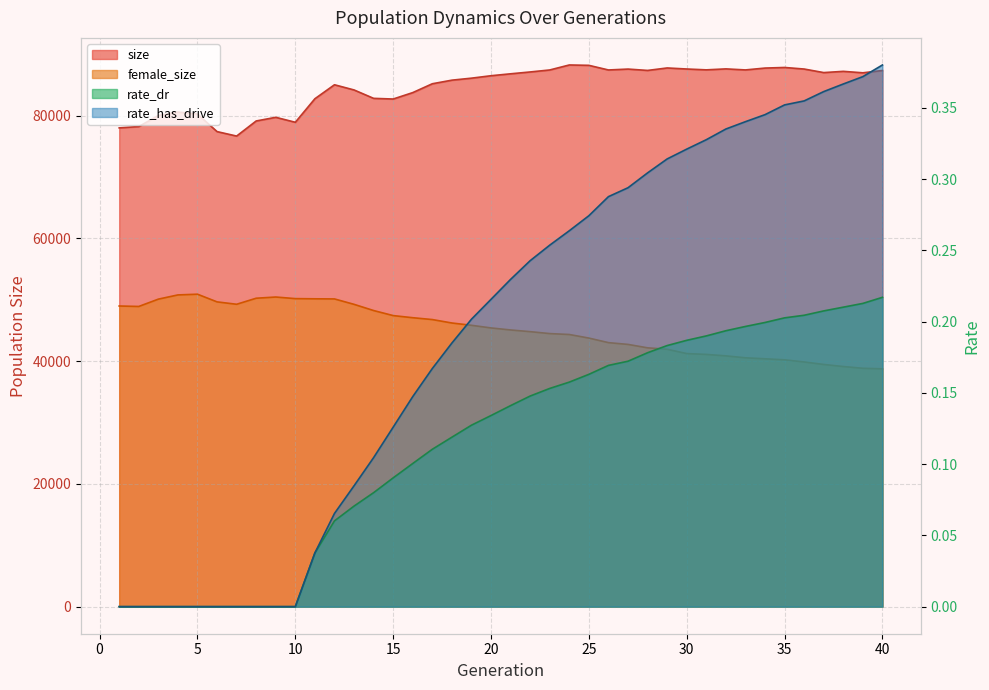

Reading left to right, what are all the values shown in this chart?

size: 1=77994.0	2=78210.0	3=80007.0	4=80577.0	5=80244.0	6=77388.0	7=76660.0	8=79120.0	9=79715.0	10=78908.0	11=82742.0	12=85018.0	13=84173.0	14=82804.0	15=82696.0	16=83742.0	17=85183.0	18=85768.0	19=86094.0	20=86491.0	21=86804.0	22=87105.0	23=87429.0	24=88243.0	25=88183.0	26=87429.0	27=87574.0	28=87354.0	29=87756.0	30=87586.0	31=87448.0	32=87605.0	33=87437.0	34=87738.0	35=87836.0	36=87581.0	37=87002.0	38=87204.0	39=86967.0	40=87343.0
female_size: 1=48977.0	2=48902.0	3=50094.0	4=50782.0	5=50899.0	6=49649.0	7=49259.0	8=50244.0	9=50439.0	10=50180.0	11=50149.0	12=50130.0	13=49247.0	14=48238.0	15=47415.0	16=47069.0	17=46768.0	18=46208.0	19=45833.0	20=45404.0	21=45074.0	22=44798.0	23=44484.0	24=44334.0	25=43752.0	26=43009.0	27=42719.0	28=42163.0	29=41930.0	30=41227.0	31=41090.0	32=40855.0	33=40538.0	34=40377.0	35=40208.0	36=39860.0	37=39453.0	38=39116.0	39=38830.0	40=38744.0
rate_dr: 1=0.0	2=0.0	3=0.0	4=0.0	5=0.0	6=0.0	7=0.0	8=0.0	9=0.0	10=0.0	11=0.0	12=0.1	13=0.1	14=0.1	15=0.1	16=0.1	17=0.1	18=0.1	19=0.1	20=0.1	21=0.1	22=0.1	23=0.2	24=0.2	25=0.2	26=0.2	27=0.2	28=0.2	29=0.2	30=0.2	31=0.2	32=0.2	33=0.2	34=0.2	35=0.2	36=0.2	37=0.2	38=0.2	39=0.2	40=0.2
rate_has_drive: 1=0.0	2=0.0	3=0.0	4=0.0	5=0.0	6=0.0	7=0.0	8=0.0	9=0.0	10=0.0	11=0.0	12=0.1	13=0.1	14=0.1	15=0.1	16=0.1	17=0.2	18=0.2	19=0.2	20=0.2	21=0.2	22=0.2	23=0.3	24=0.3	25=0.3	26=0.3	27=0.3	28=0.3	29=0.3	30=0.3	31=0.3	32=0.3	33=0.3	34=0.3	35=0.4	36=0.4	37=0.4	38=0.4	39=0.4	40=0.4